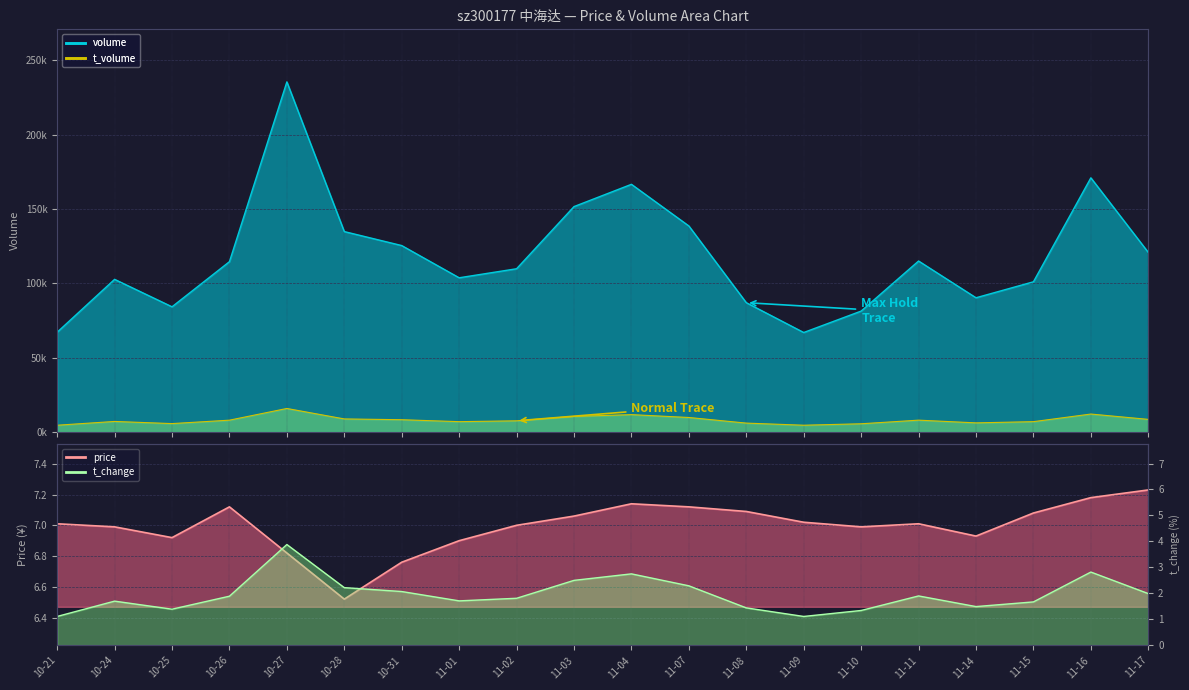

How many interior local valleys does the volume series have?

4